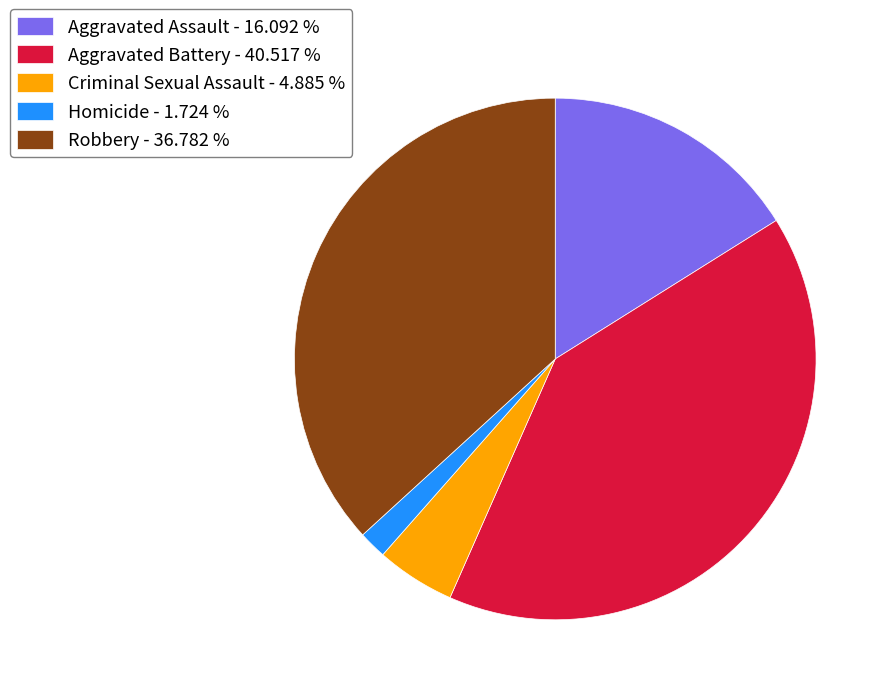

Do Aggravated Assault - 16.092 % and Aggravated Battery - 40.517 % together represent more than half of the pie?

Yes